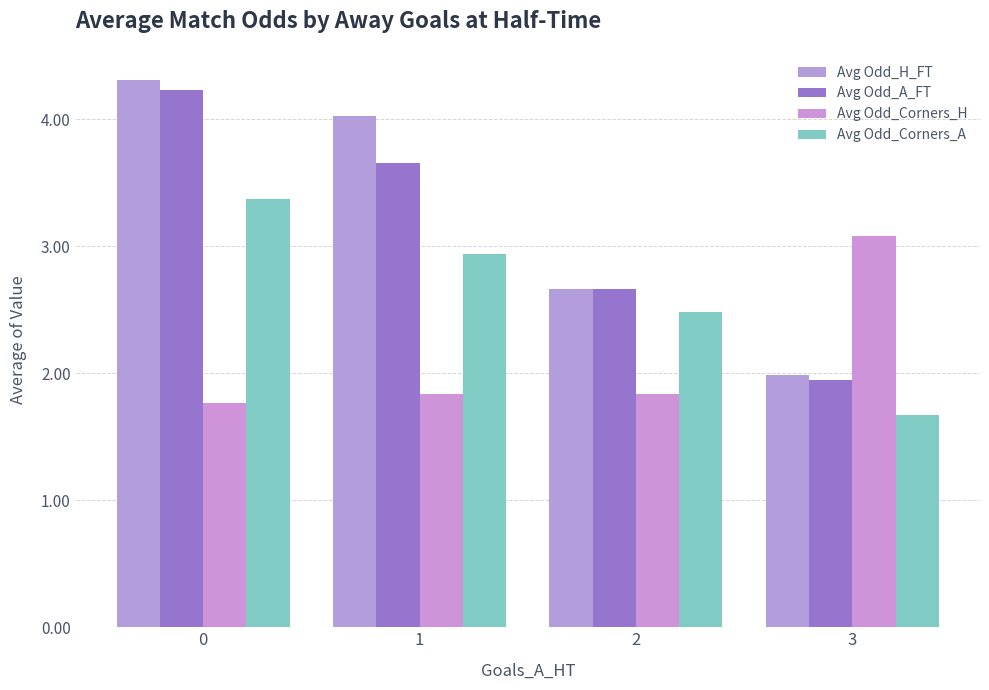

The value of Avg Odd_A_FT at 1 is 2.2. True or false?

False